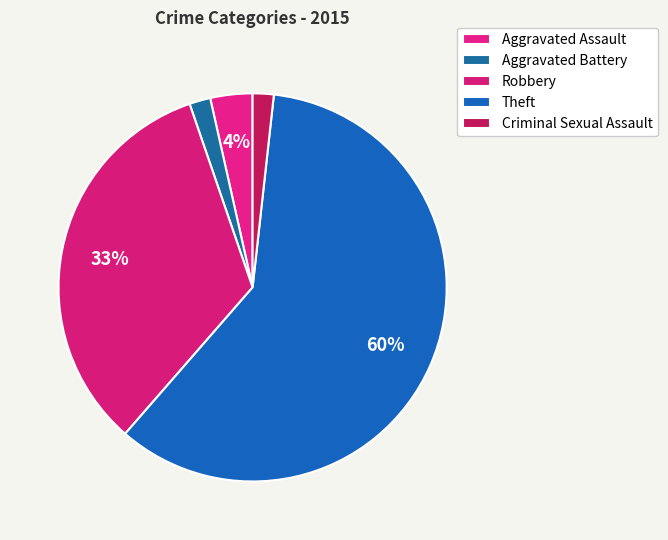

Is there a majority slice in this chart?

Yes